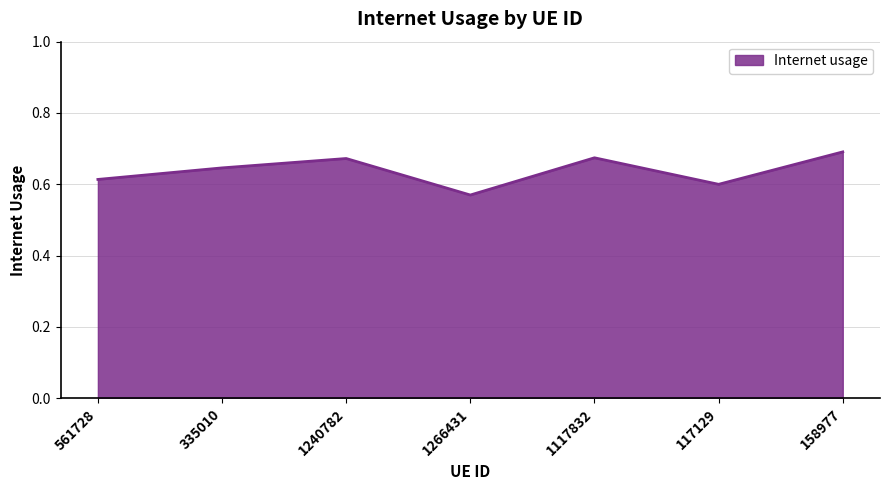

Is it true that the value at 1240782 is 0.3?

False